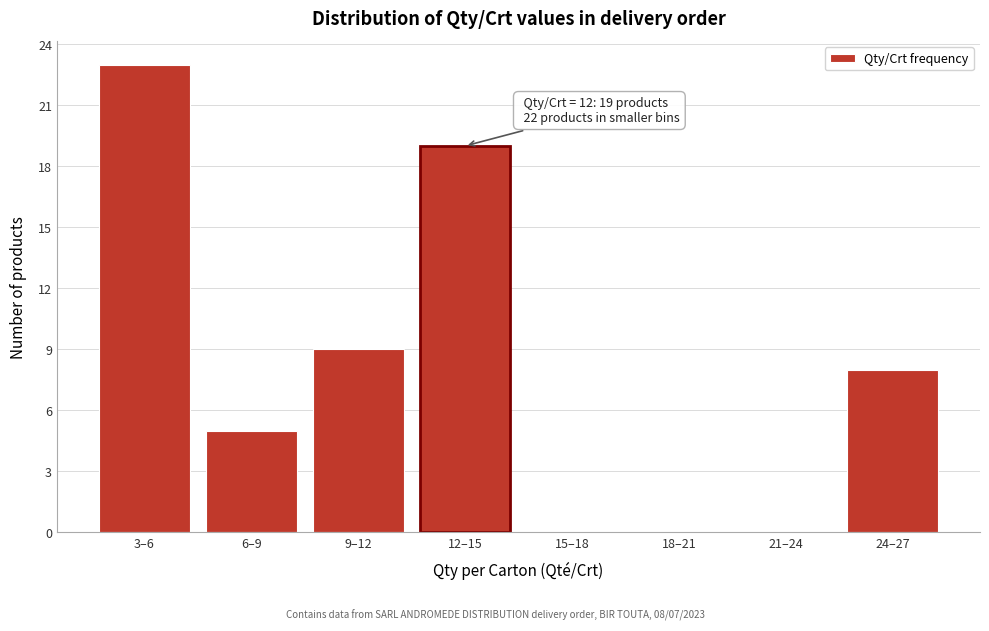

Reading left to right, transcribe all the data shown in this chart.

3–6=23	6–9=5	9–12=9	12–15=19	15–18=0	18–21=0	21–24=0	24–27=8